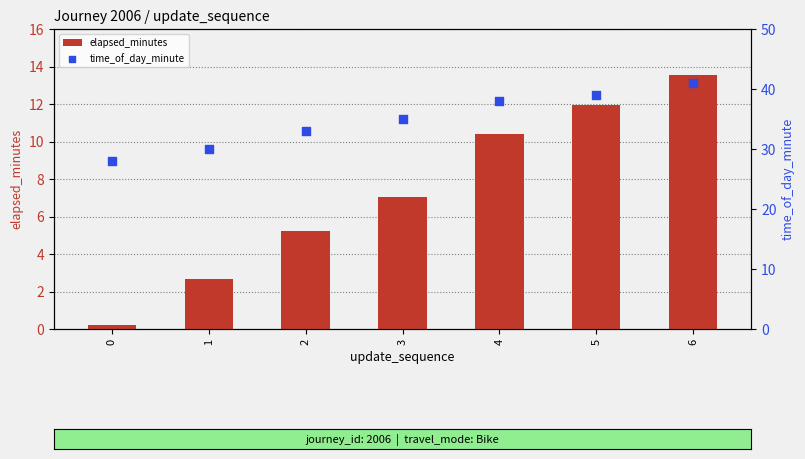

At which category is the sum across all series the highest?

6